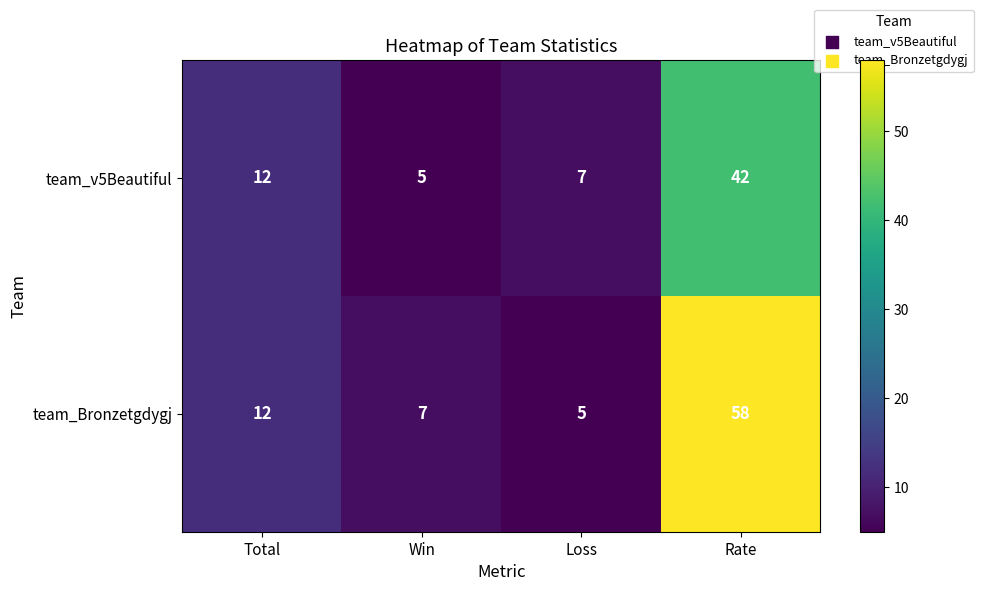

Which series has the largest total across all categories?

team_Bronzetgdygj